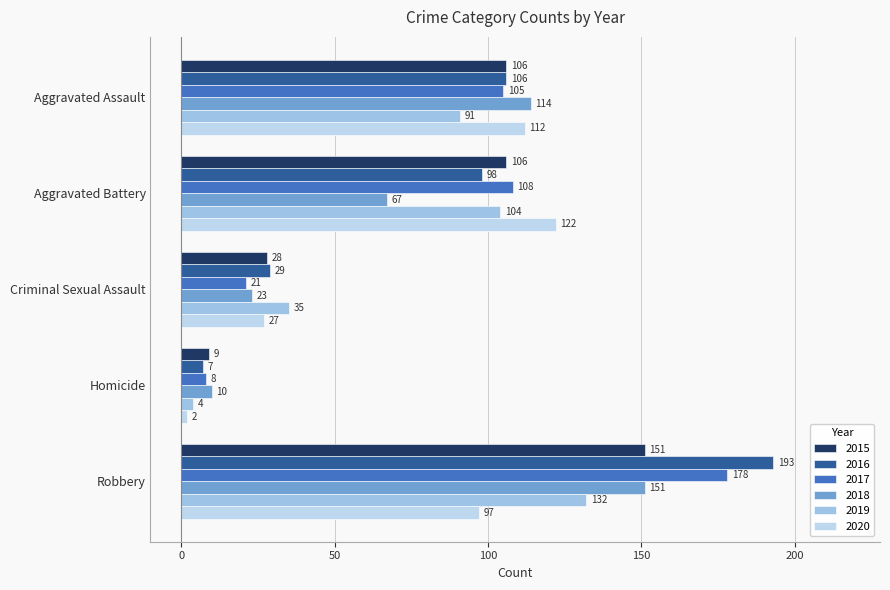

What position from the left is Robbery?

5